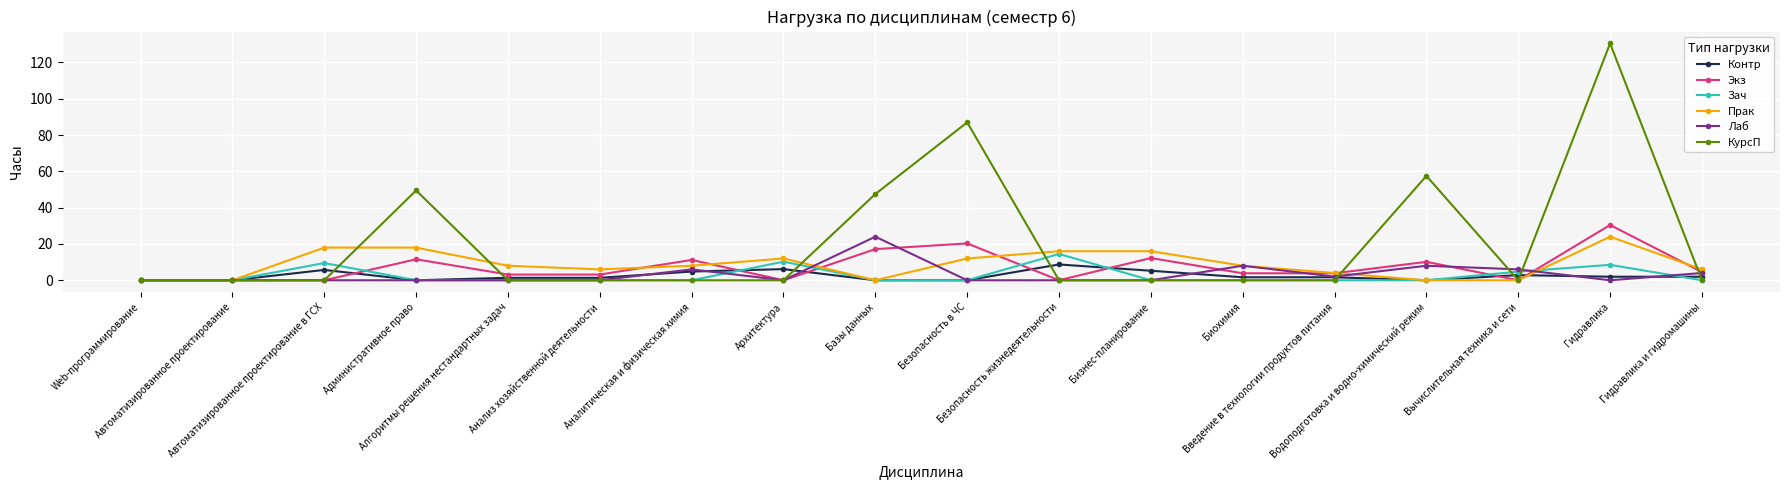

At which label does Экз first exceed 3?

Административное право